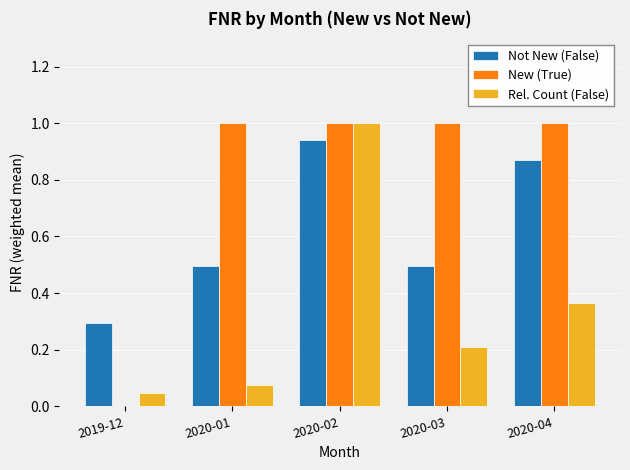

What are all the series names shown in the legend?

Not New (False), New (True), Rel. Count (False)